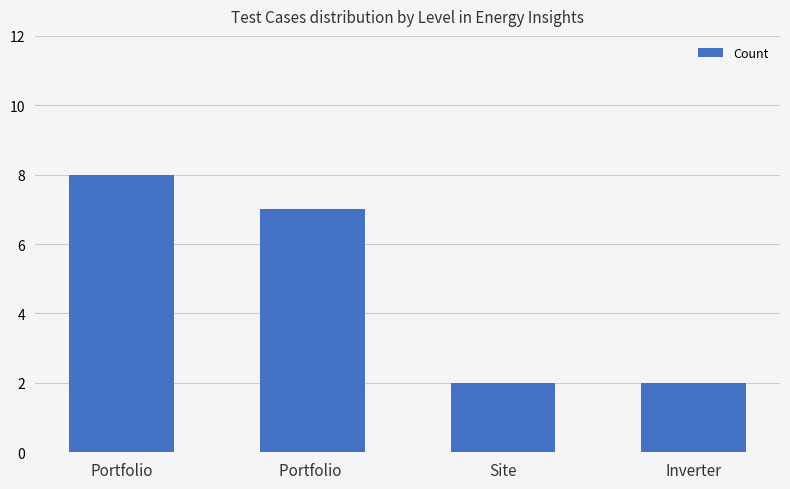

Reading left to right, extract all data points from this chart.

8	7	2	2